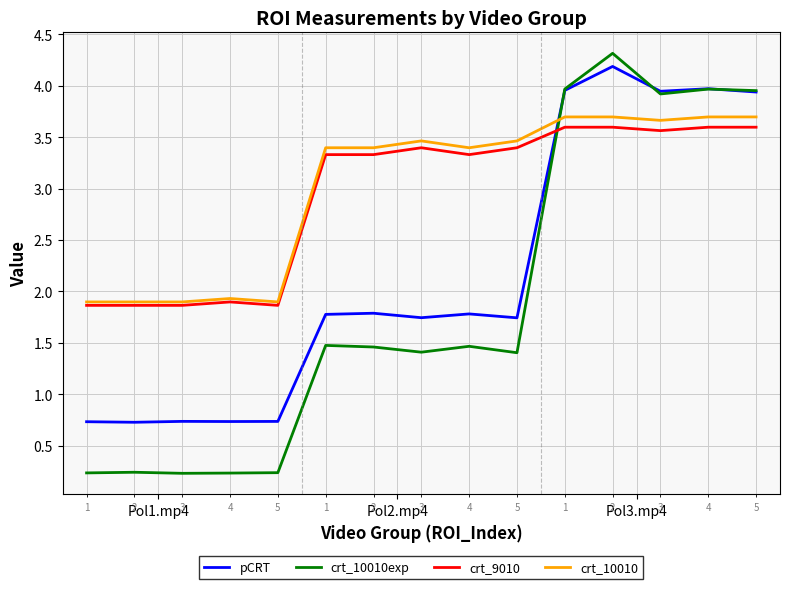

True or false: crt_10010 and crt_10010exp intersect in this chart.

True